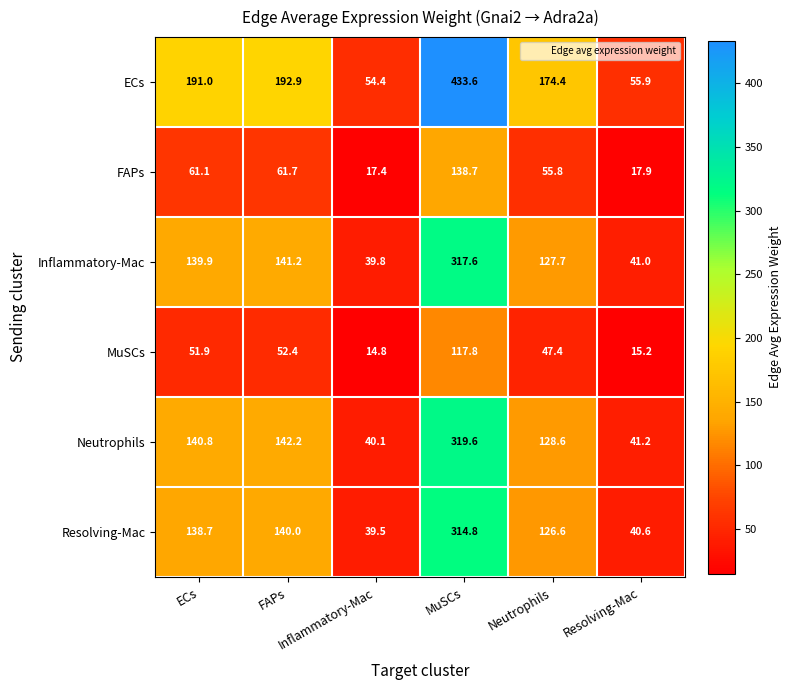

What is the total value across all series at MuSCs?

1642.1